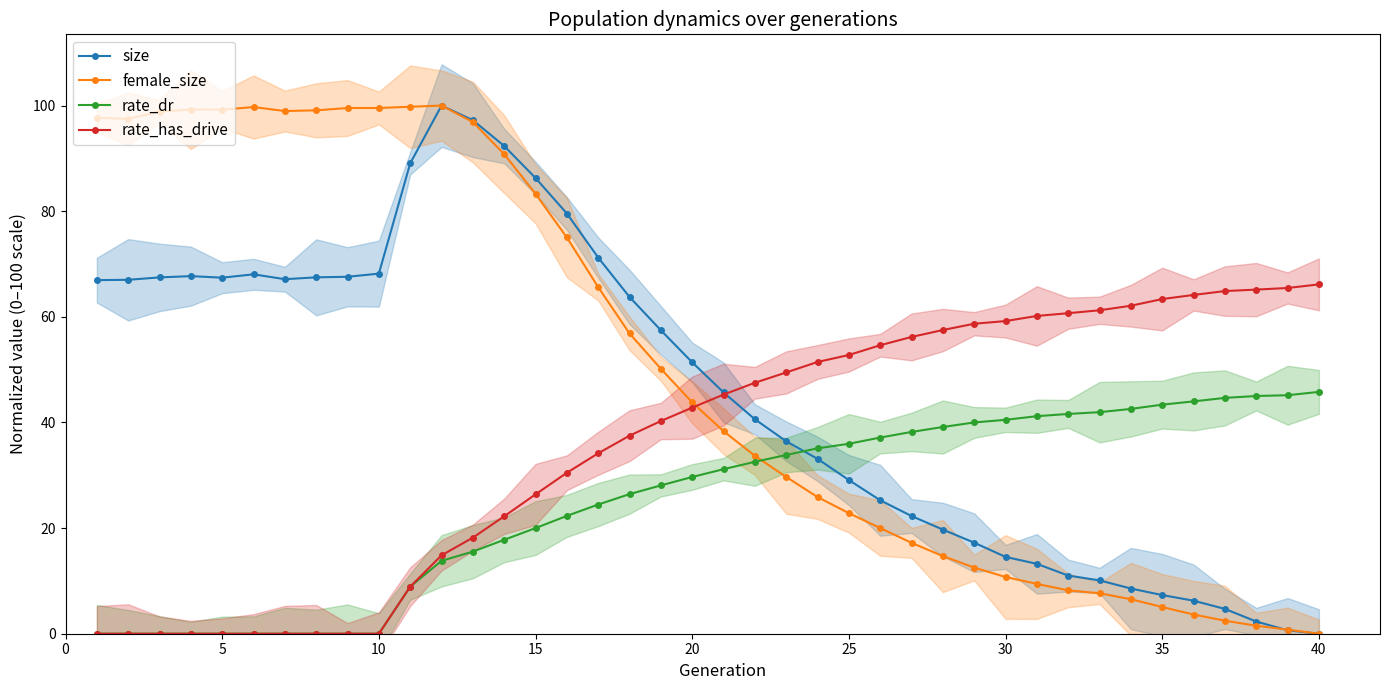

What is the maximum value for size?

100.0